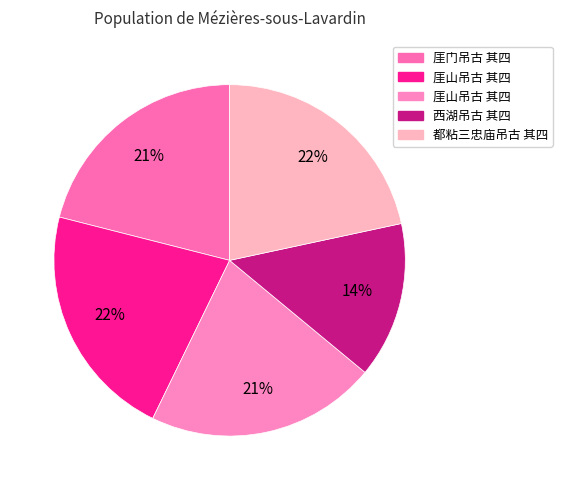

How many segments does this pie chart have?

5